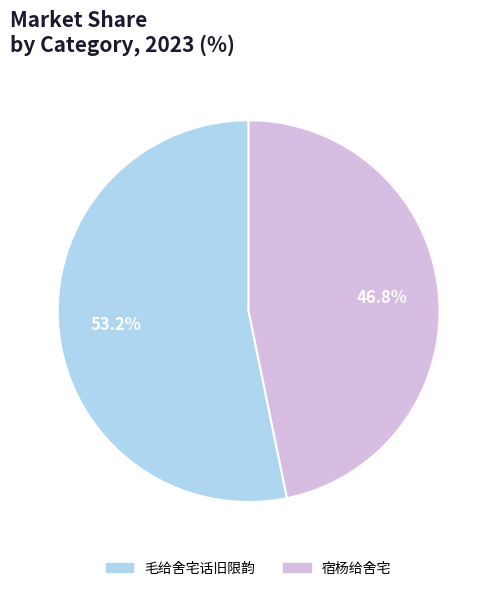

What is the total percentage of 宿杨给舍宅 and 毛给舍宅话旧限韵?

100.0%